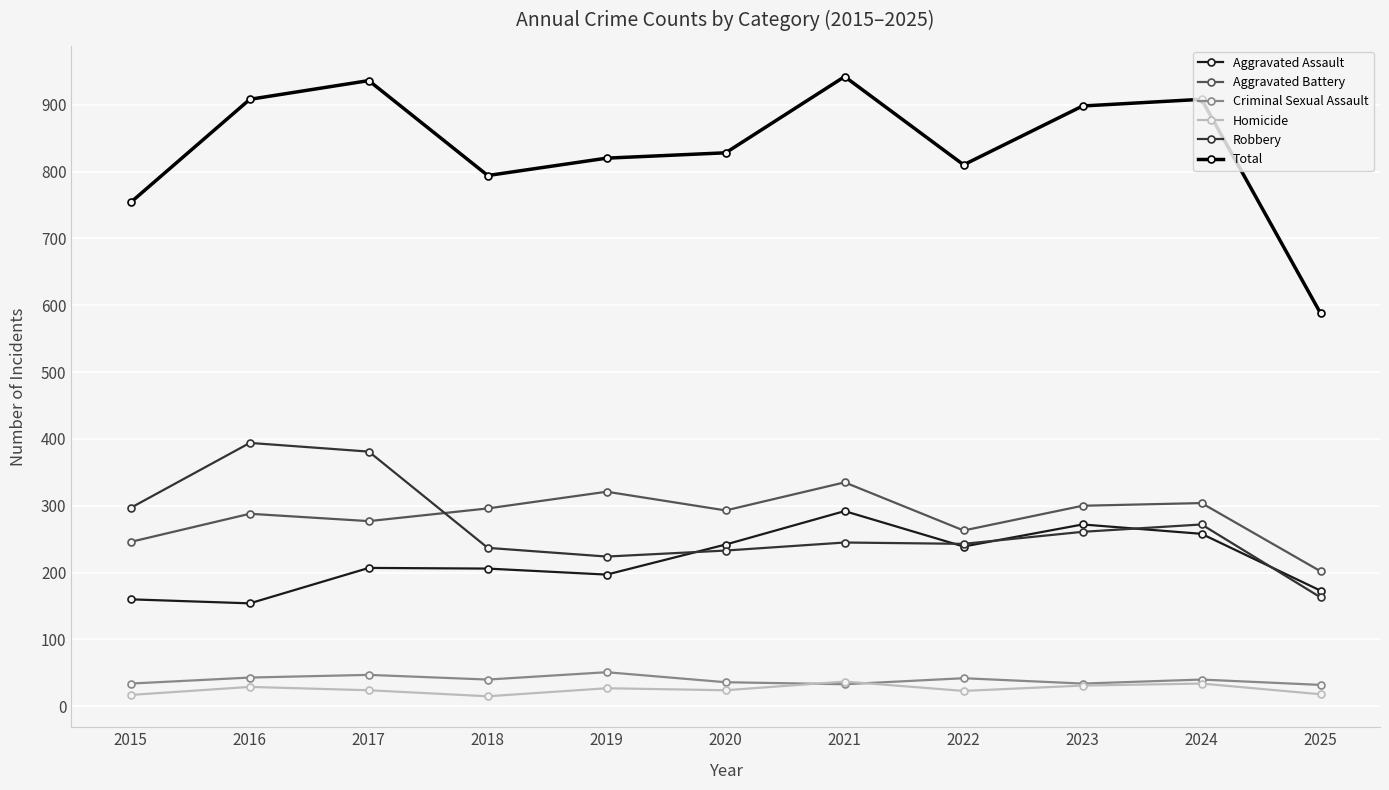

Which series has the largest total across all categories?

Total